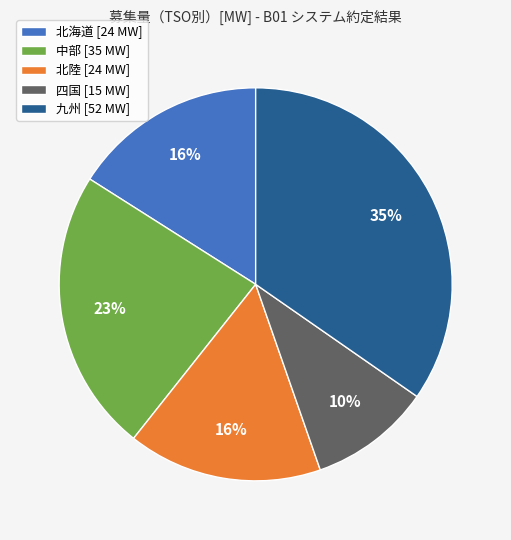

Which category has the biggest portion of the pie?

九州 [52 MW]